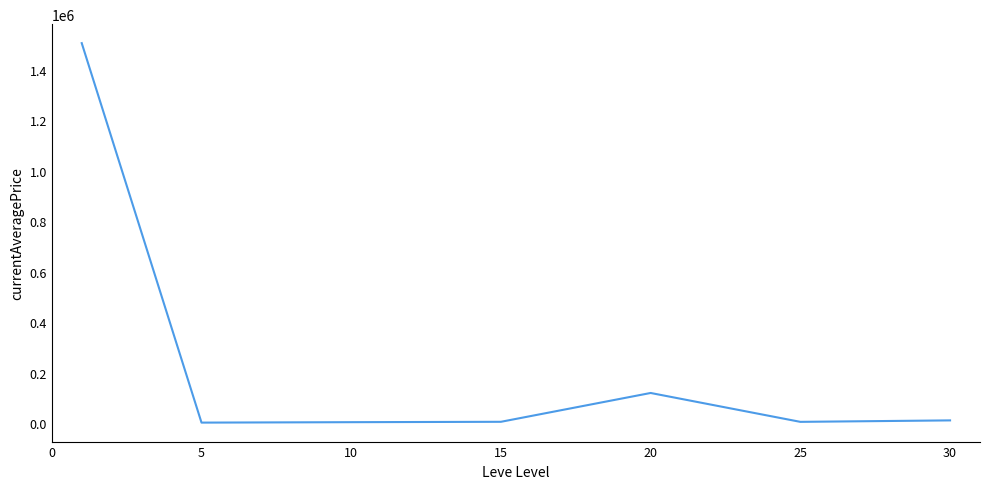

What is the difference between the maximum and second lowest values?

1500976.6